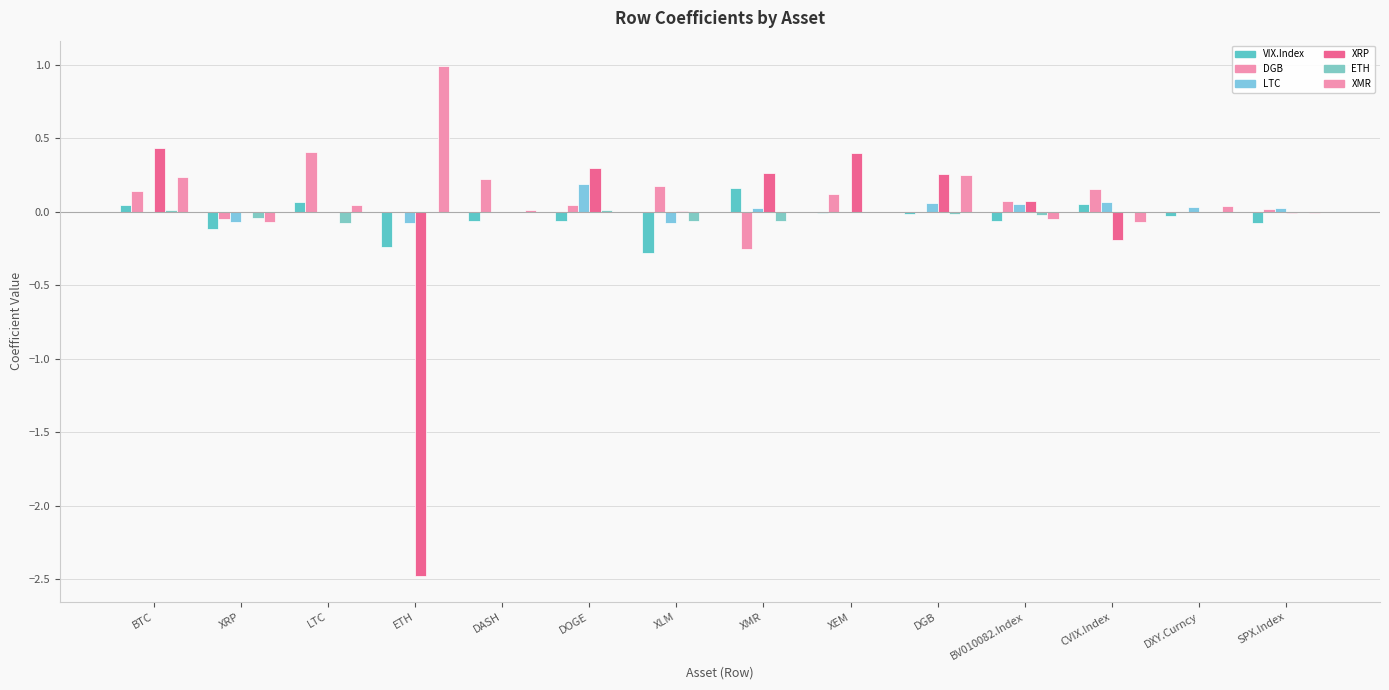

The VIX.Index series shows 0.0 at CVIX.Index. True or false?

True